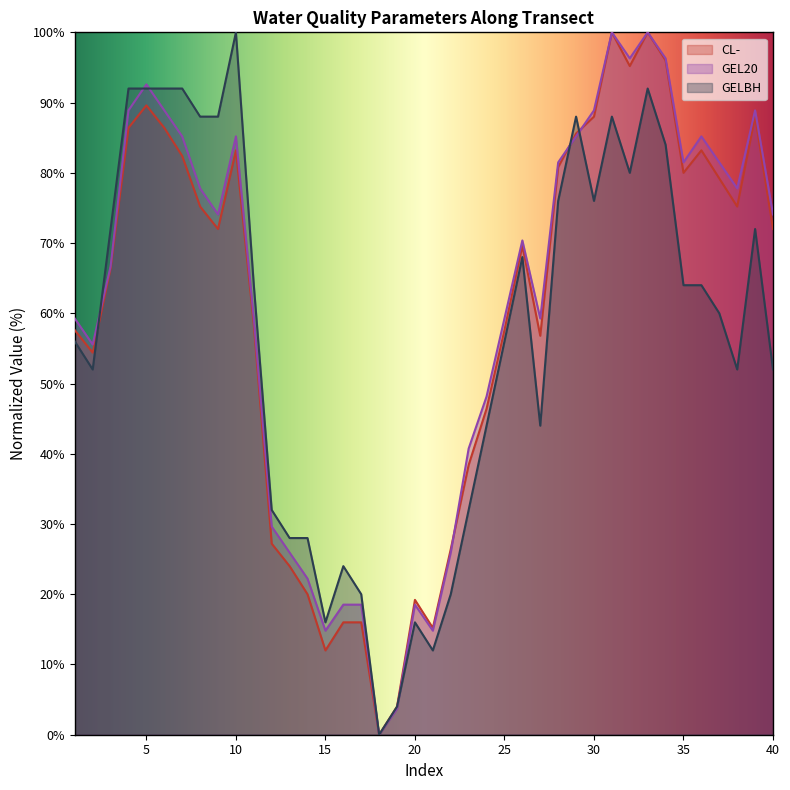

The GEL20 series shows 96.3 at 34. True or false?

True